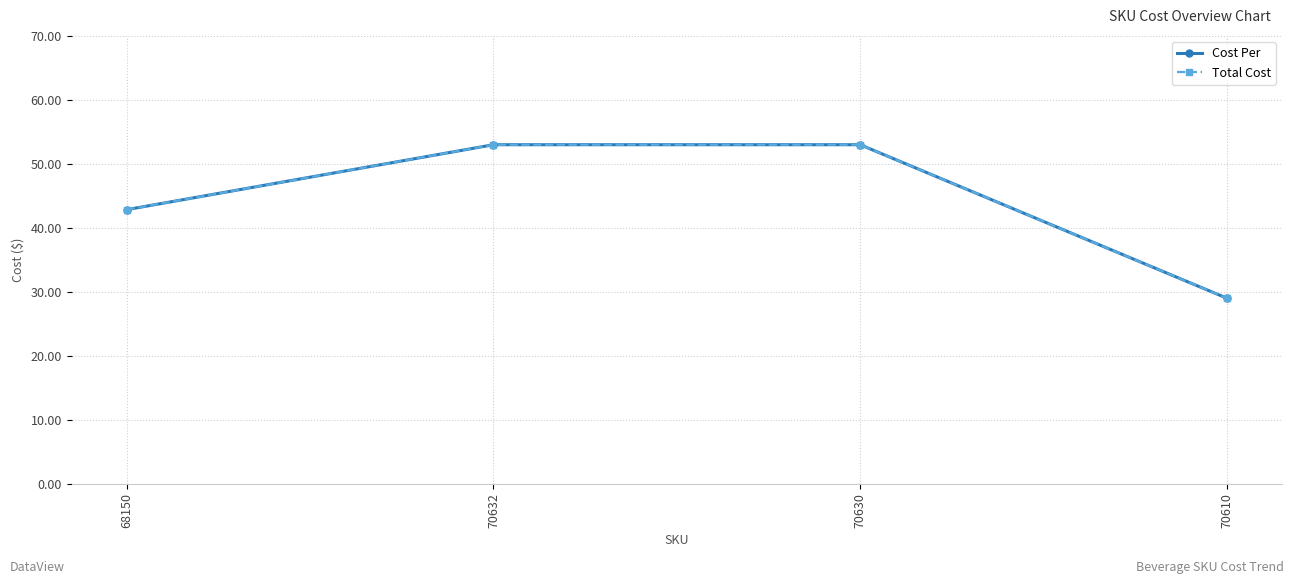

What is the label of the 1st point from the right?

70610